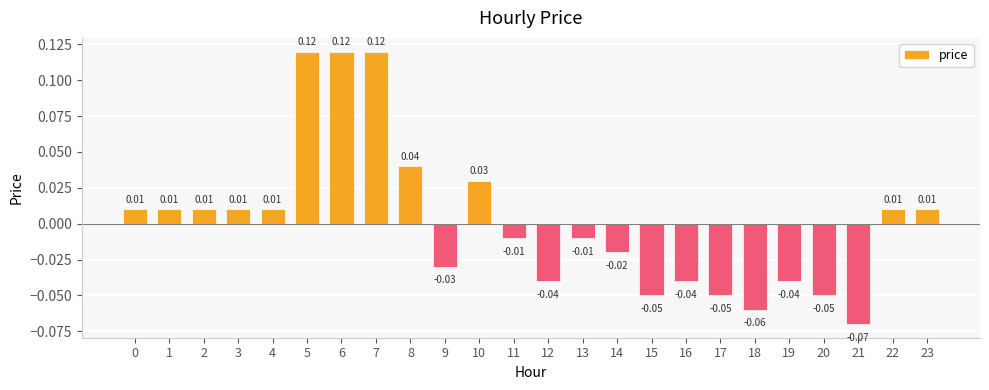

Between 10 and 8, which is larger?

8